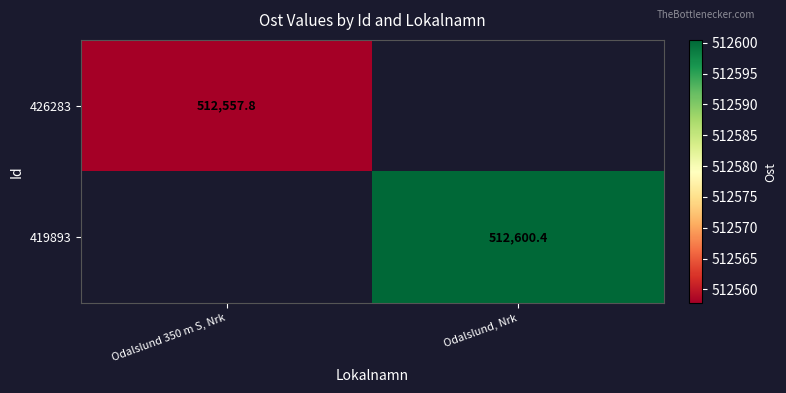

The 419893 series shows 171294.9 at Odalslund, Nrk. True or false?

False